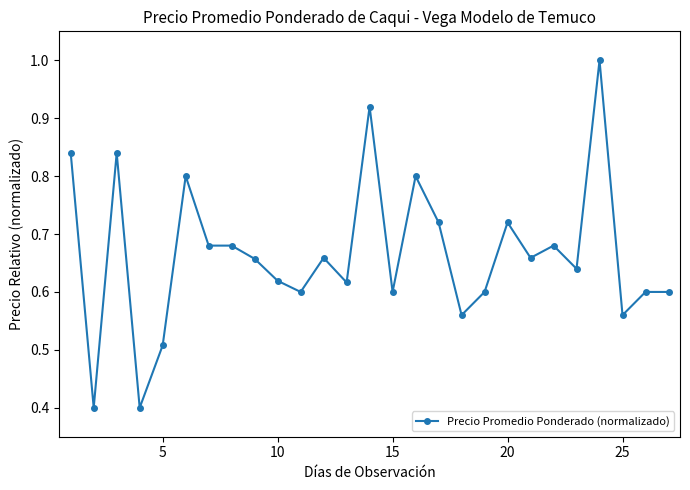

What is the minimum value shown in the chart?

0.4